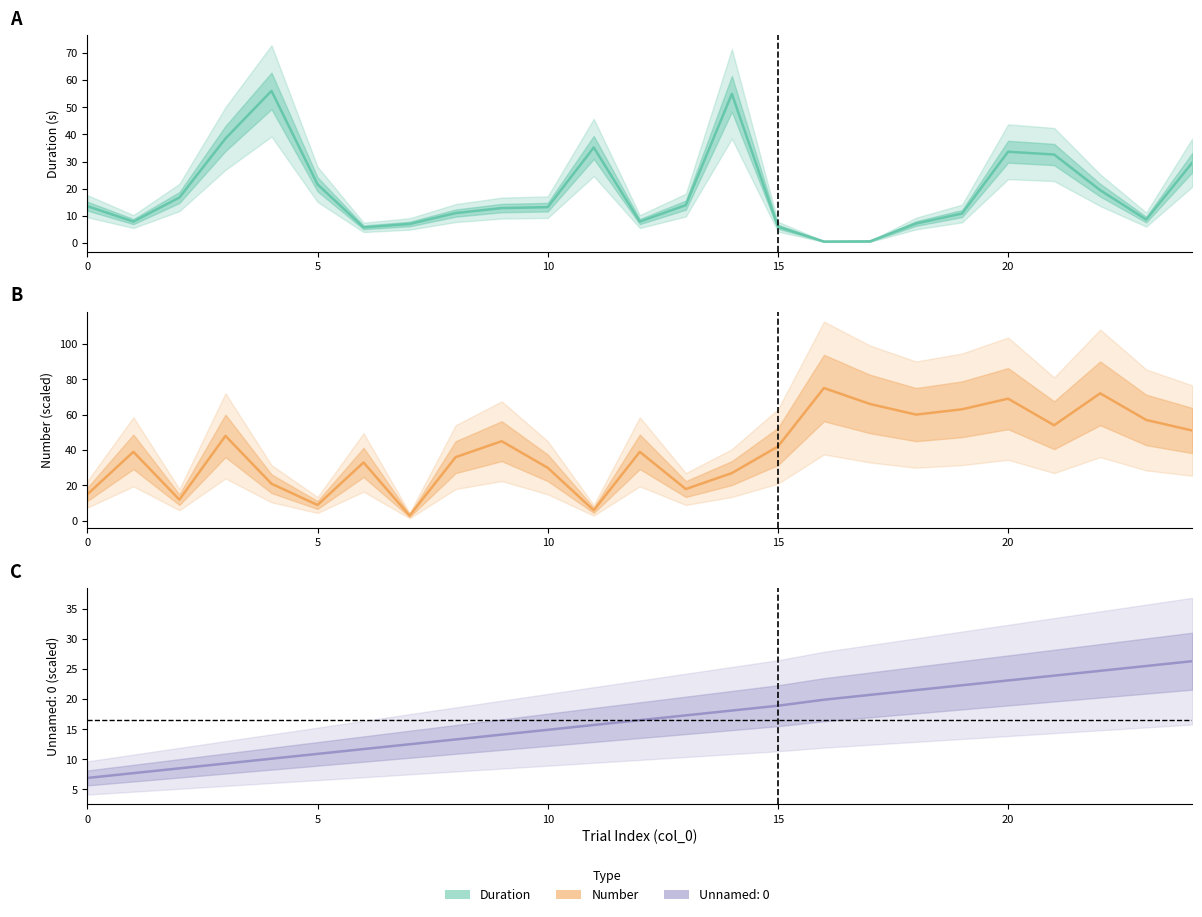

What is the maximum value shown in the chart?

75.0